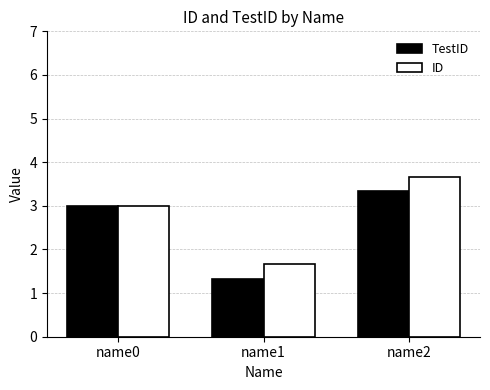

Reading right to left, list all the values displayed in this chart.

TestID: name2=3.3	name1=1.3	name0=3.0
ID: name2=3.7	name1=1.7	name0=3.0